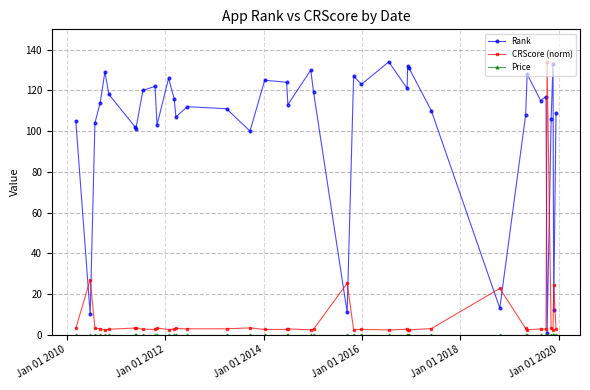

What is the maximum value shown in the chart?

134.0